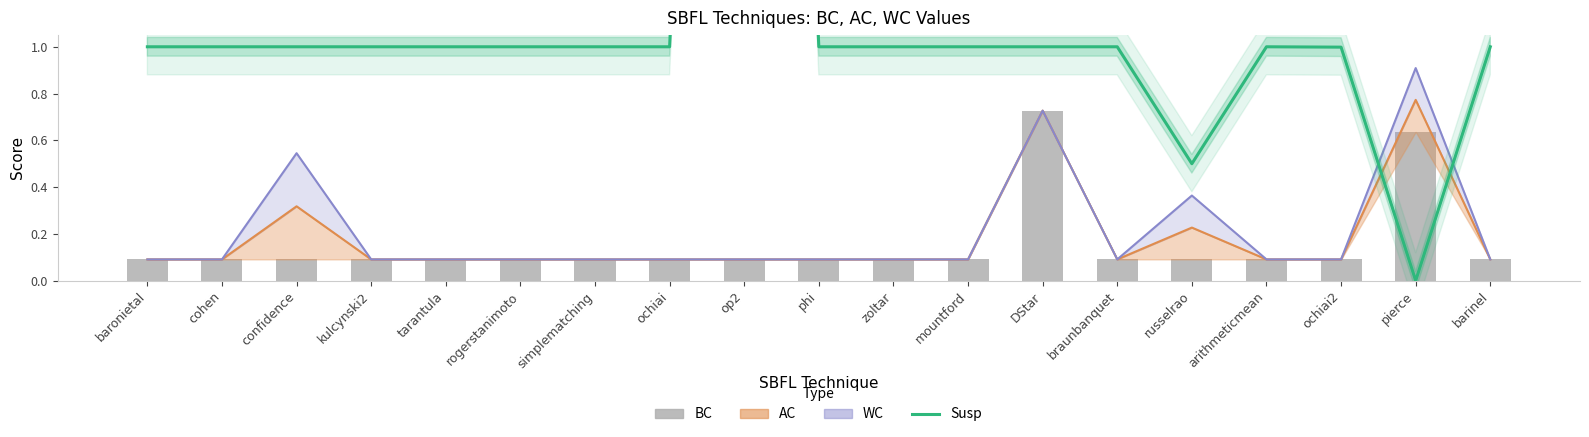

What position from the left is kulcynski2?

4